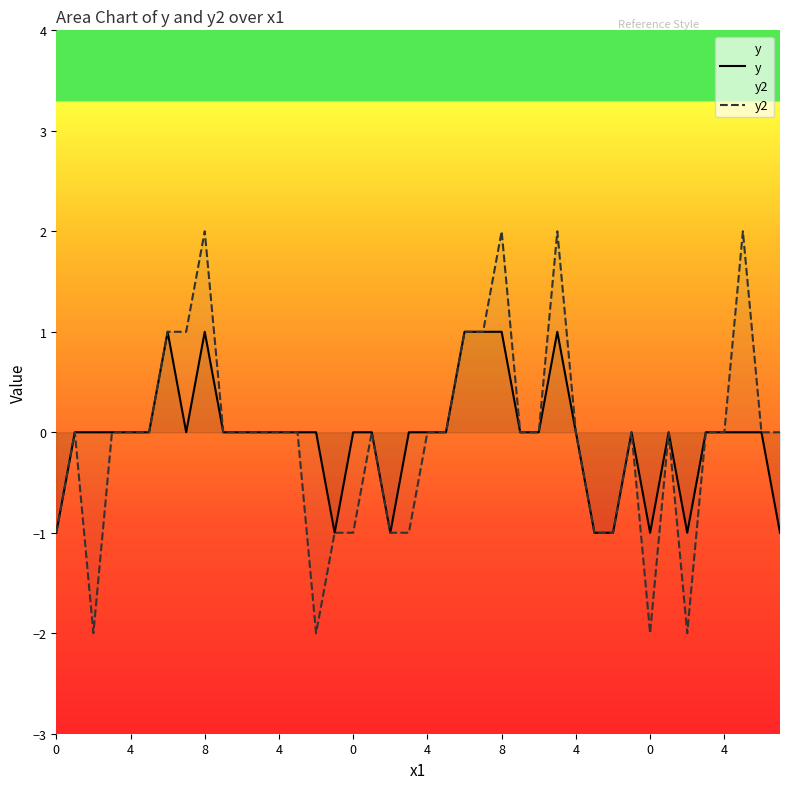

What is the highest value of the y series?

1